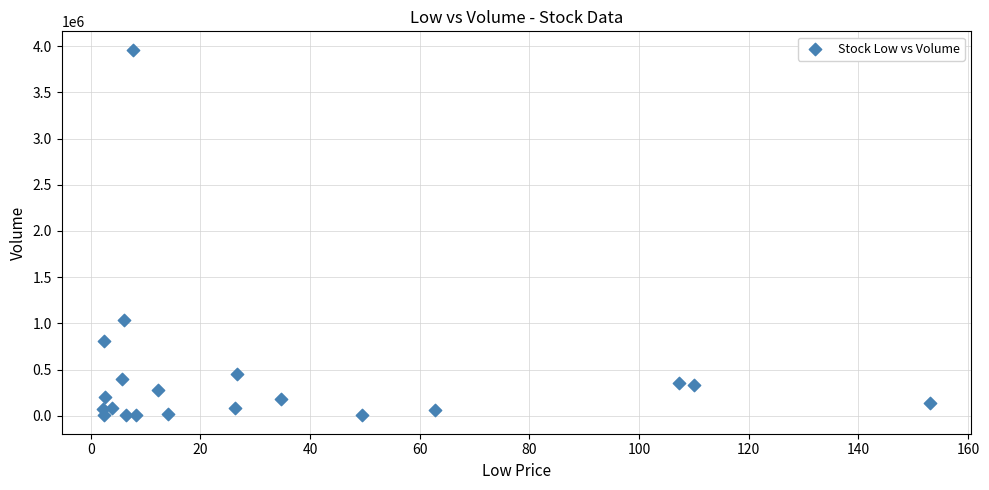

What is the range of Y values (max minus min)?

3958416